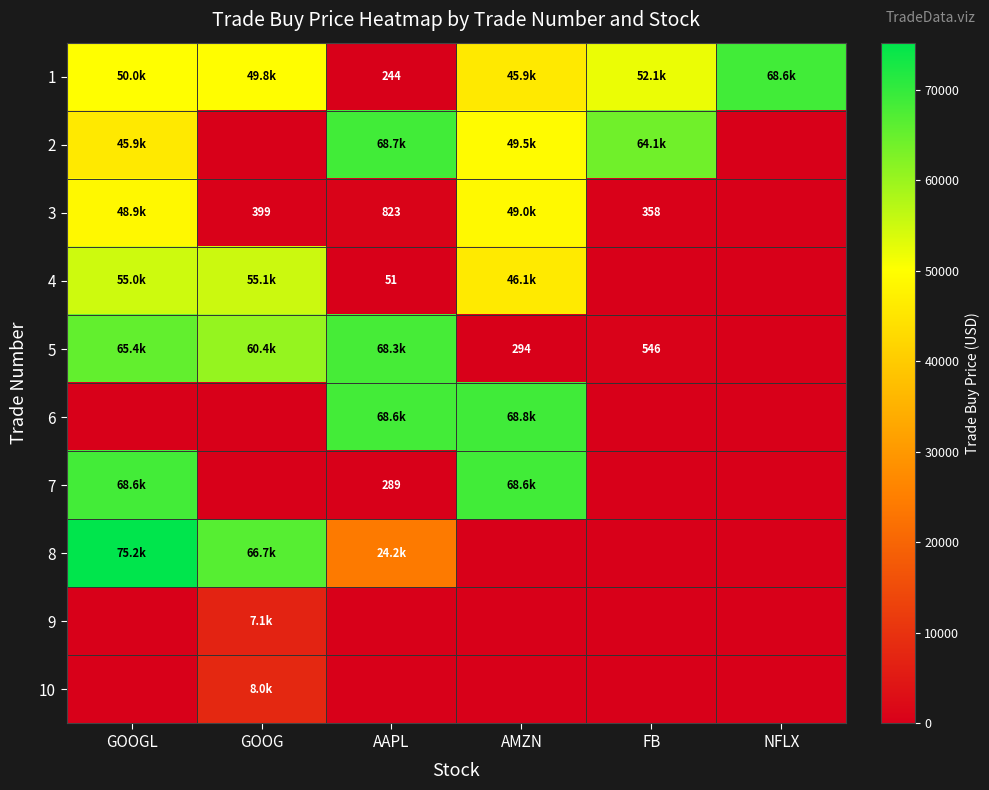

How many data points in 8 are less than 24184?

3